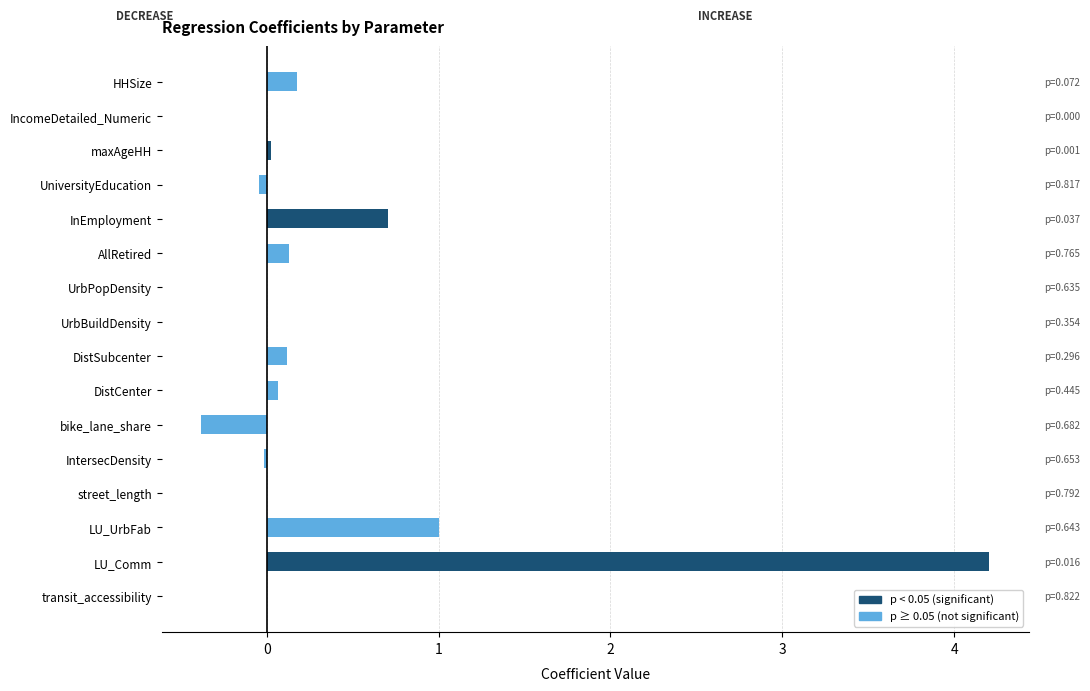

The value at UniversityEducation is -0.0. True or false?

True